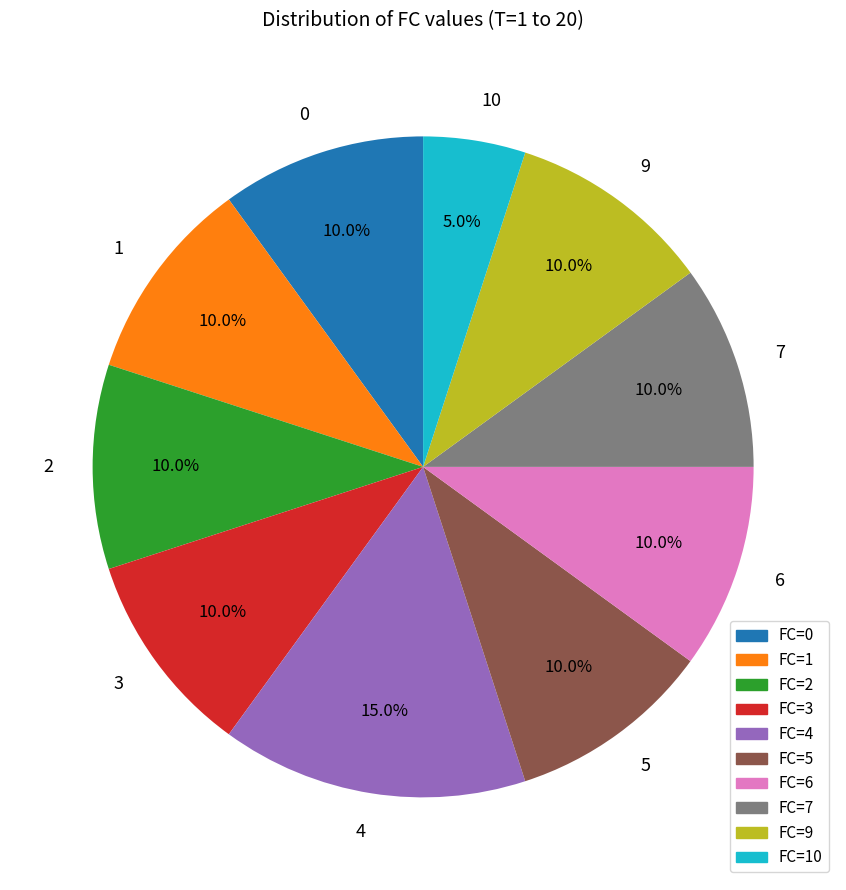

How many segments does this pie chart have?

10